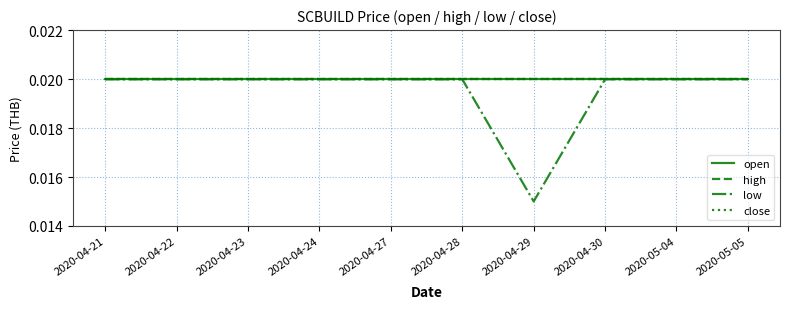

How many lines are shown in the chart?

4